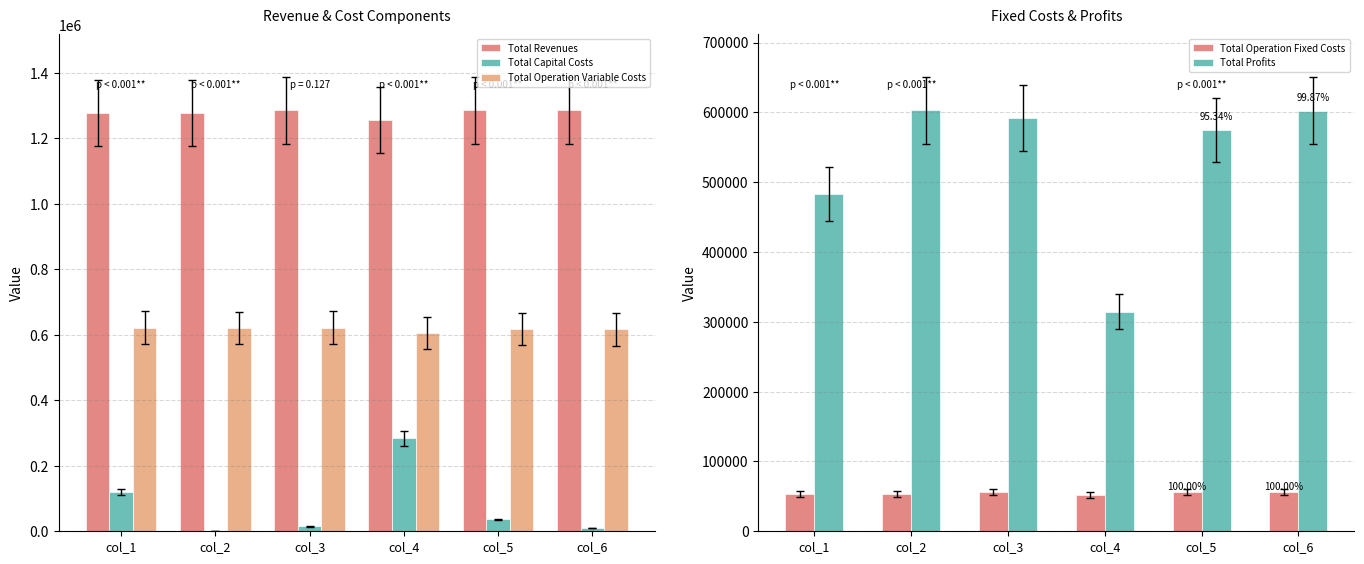

Is the value of Total Capital Costs at col_3 greater than the value of Total Operation Fixed Costs at col_3?

No